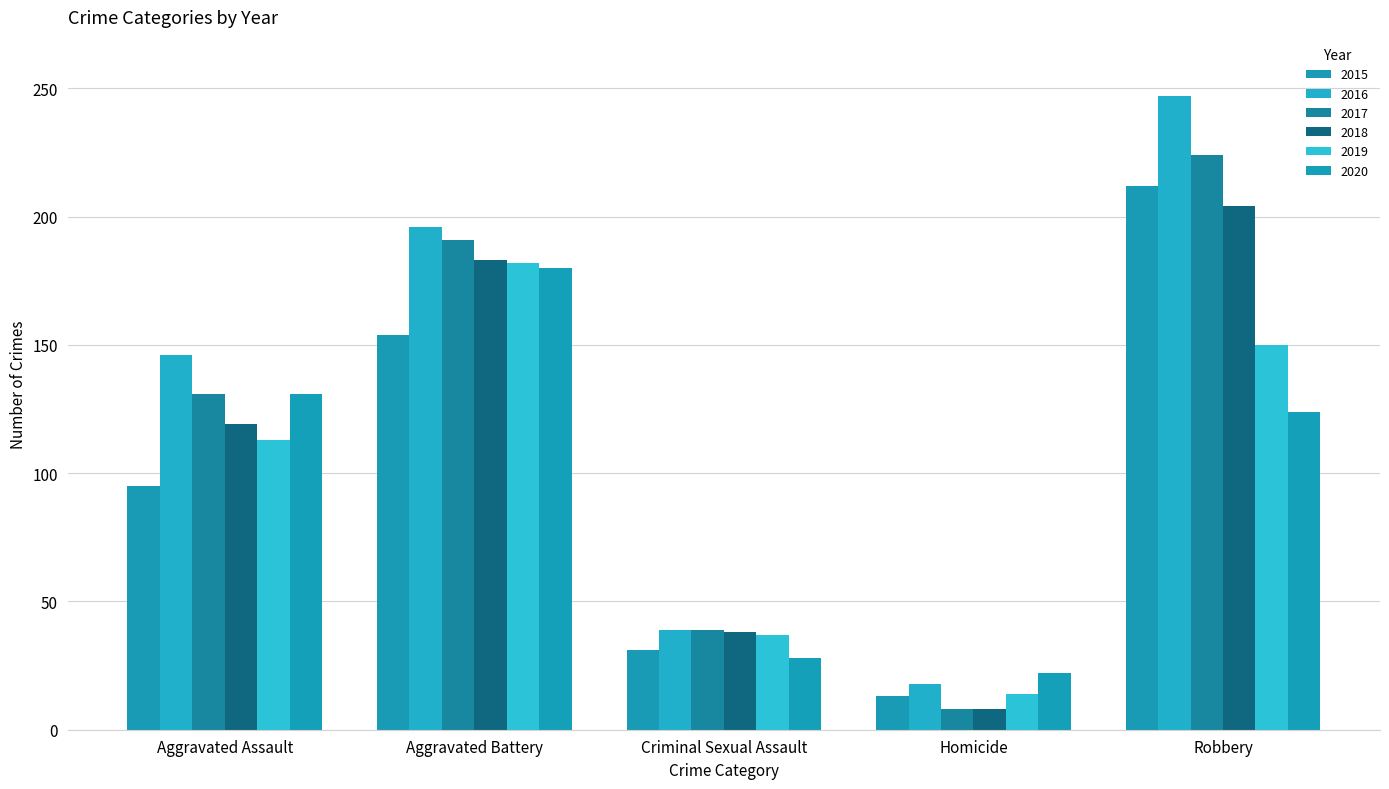

The 2019 series shows 6 at Homicide. True or false?

False